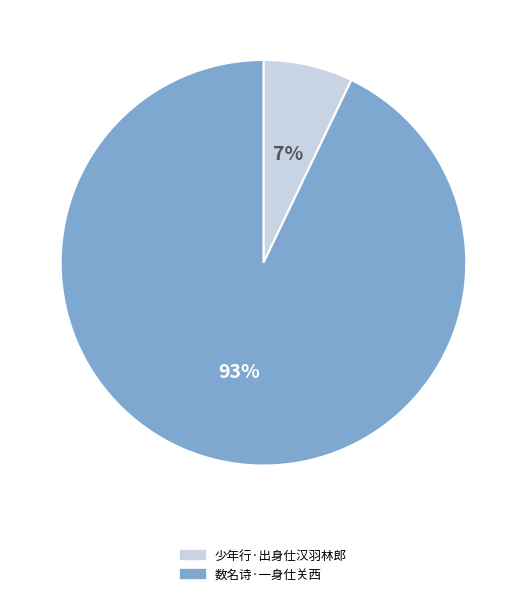

How many segments does this pie chart have?

2